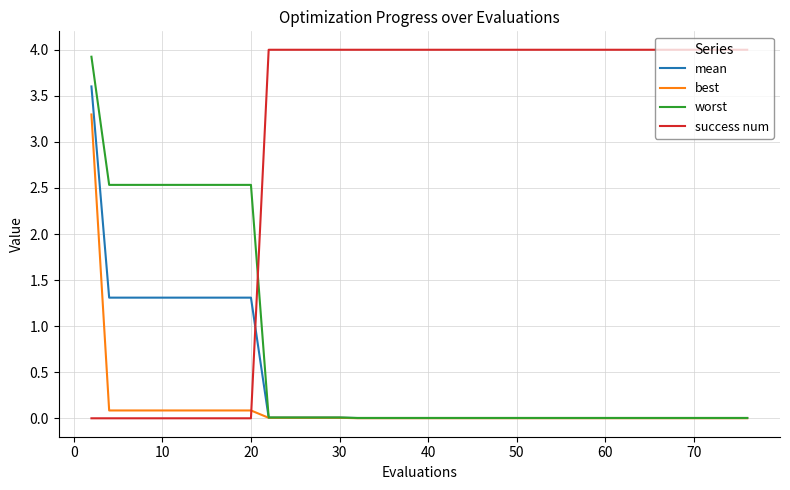

What is the sum of all best values?

4.1